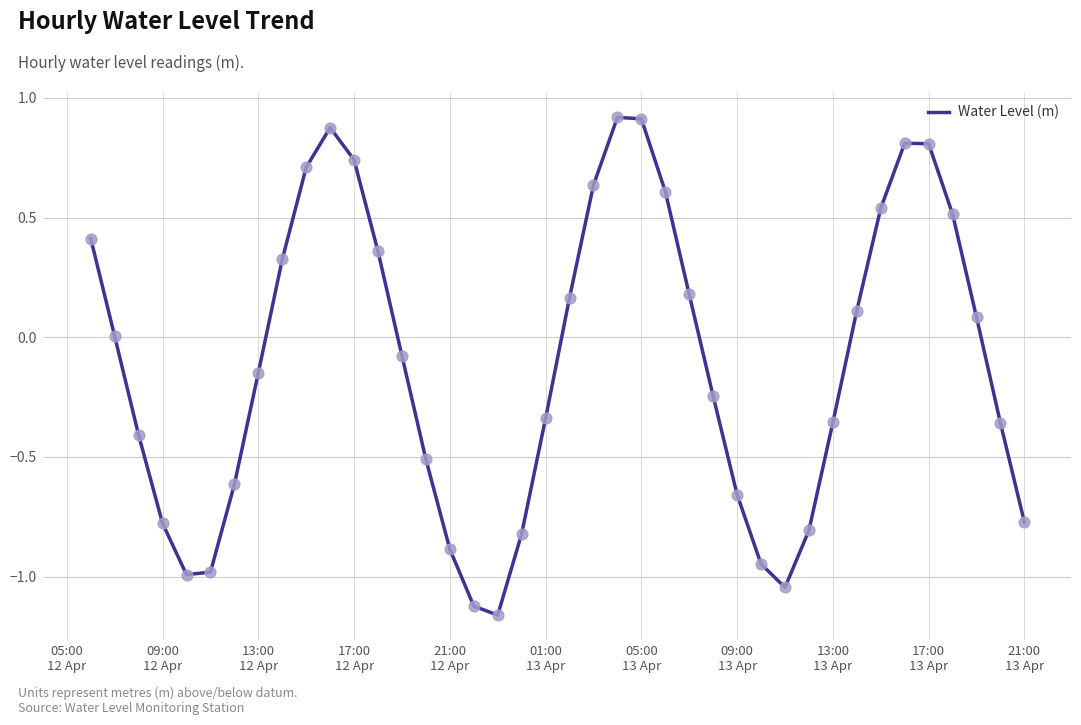

What is the difference between the maximum and minimum values?

2.1